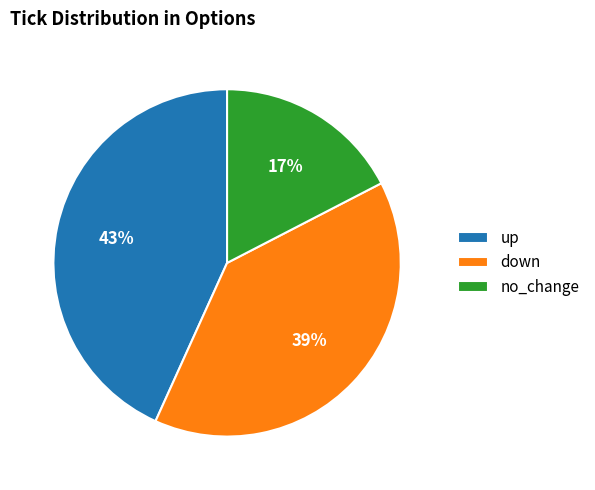

To the nearest percent, what percentage of the pie is up?

43%